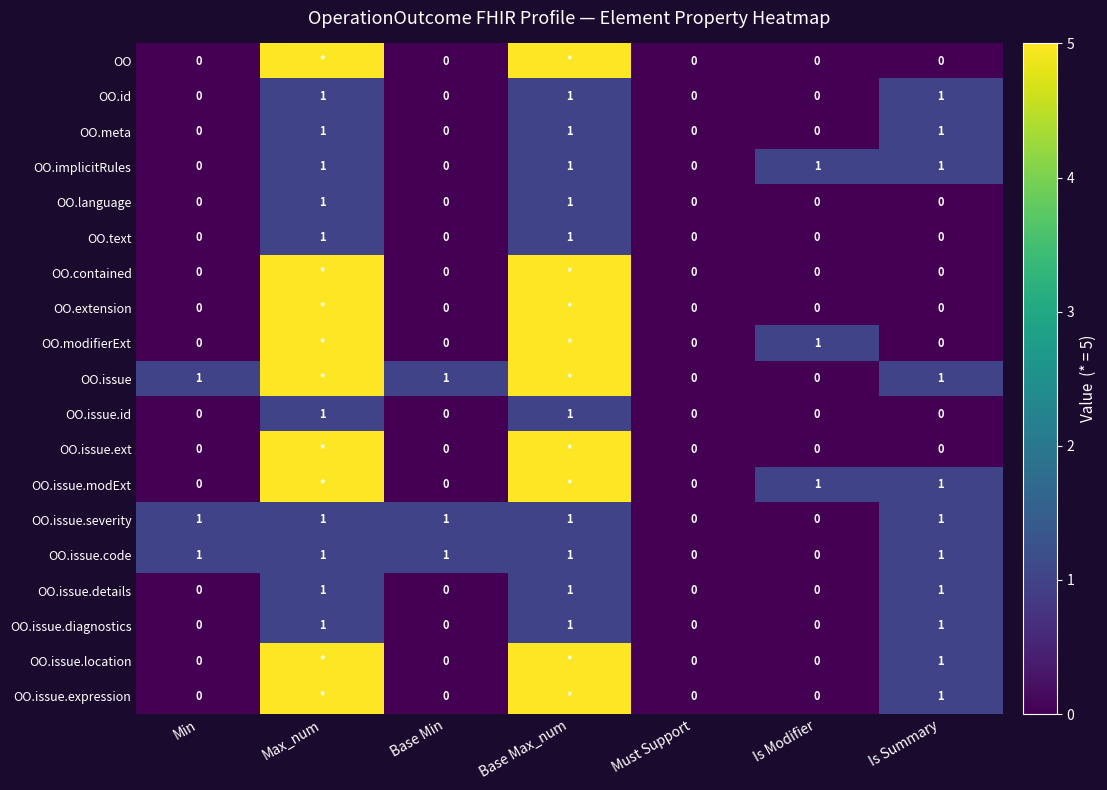

What is the total value across all series at Is Summary?

11